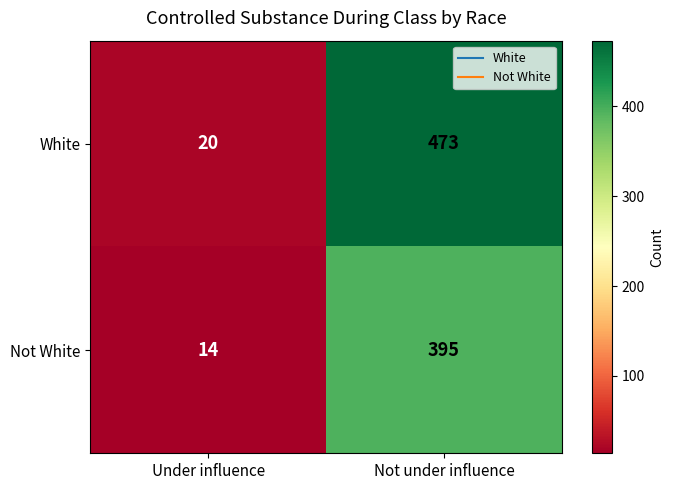

Which category has the highest value in the White series?

Not under influence